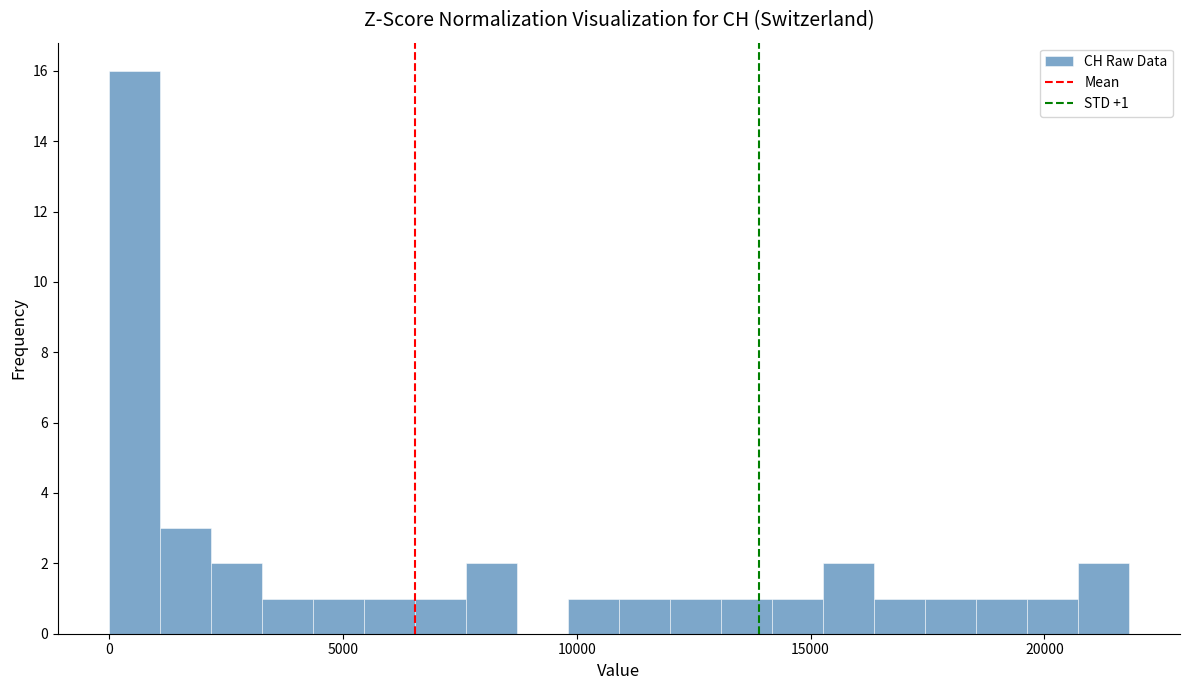

Around what value on the x-axis is the tallest bar? Give the approximate position of its centre, as read against the axis.

500